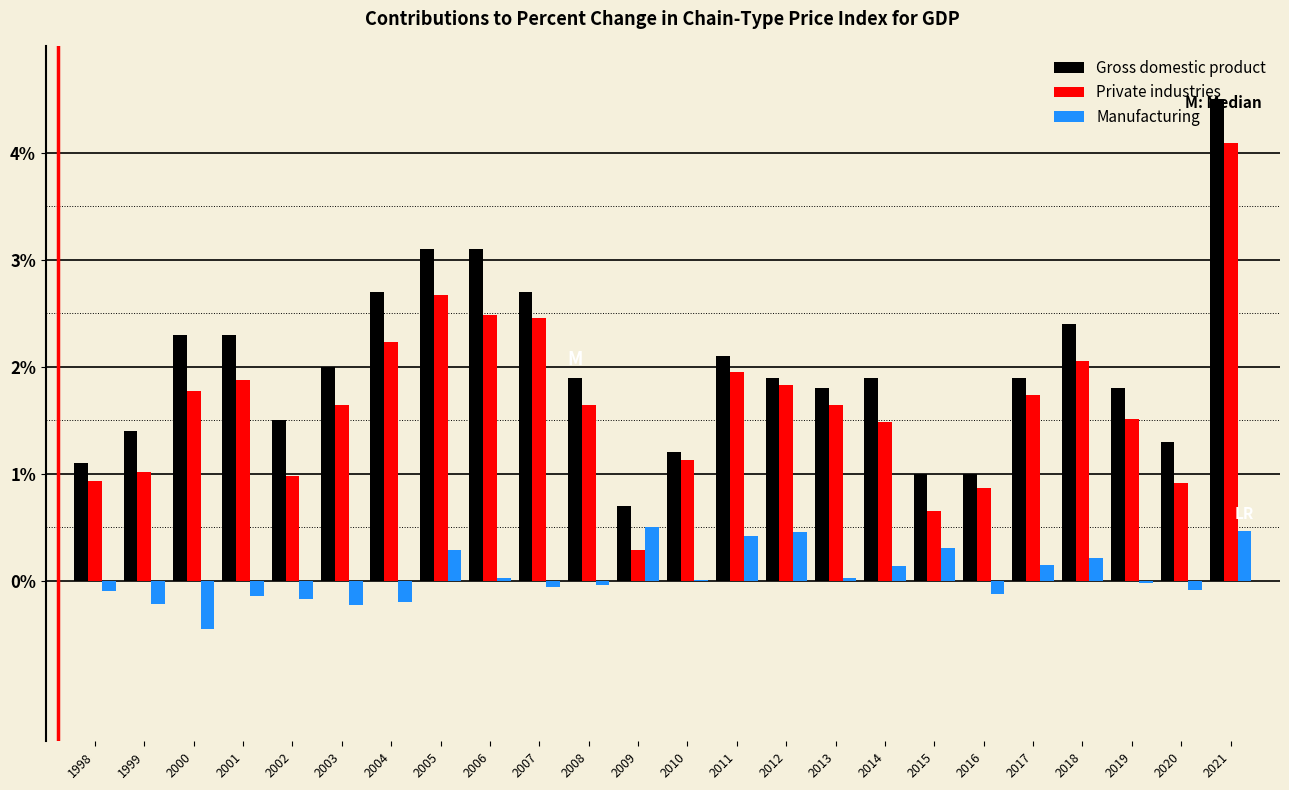

True or false: Gross domestic product has a value of 4.1 at 2007.

False